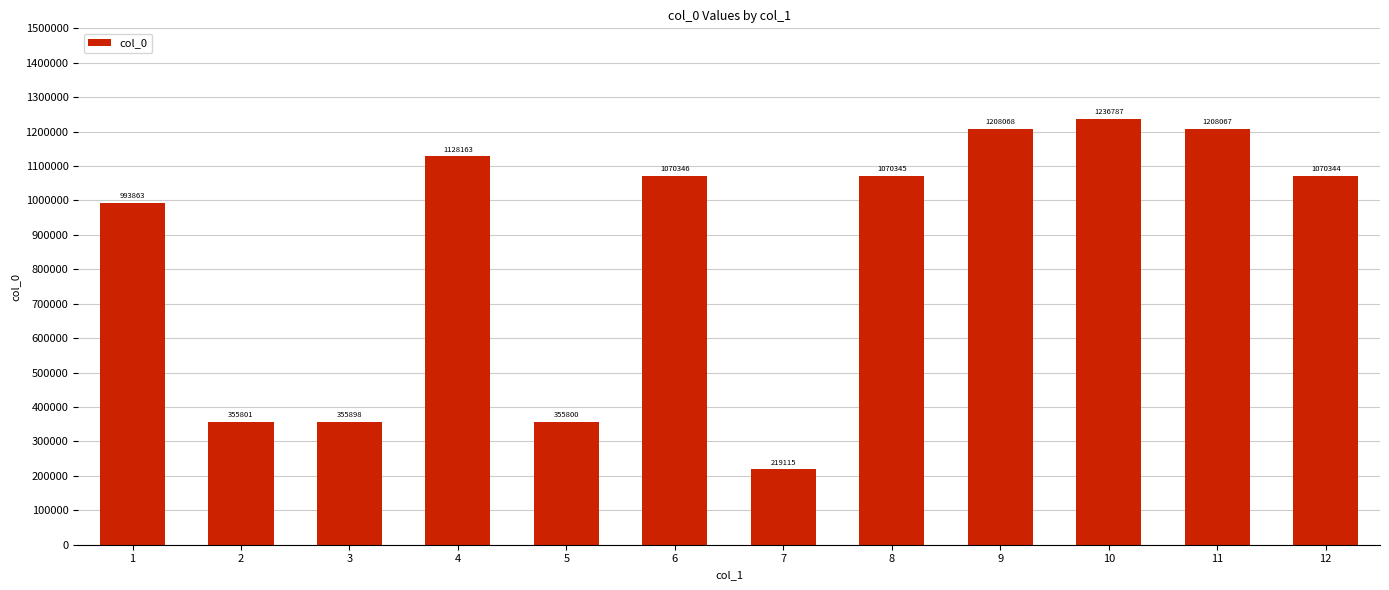

What is the sum of the values at 12 and 9?

2278412